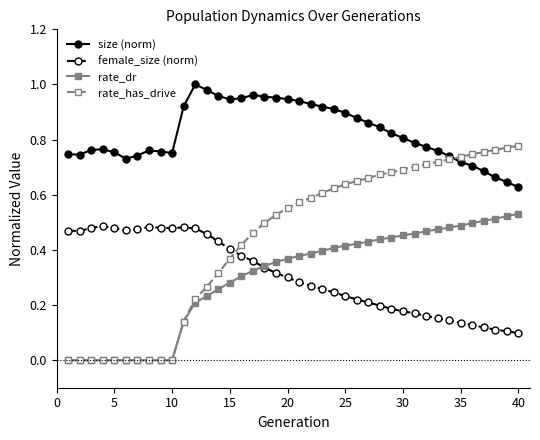

Which series has the largest total across all categories?

size (norm)